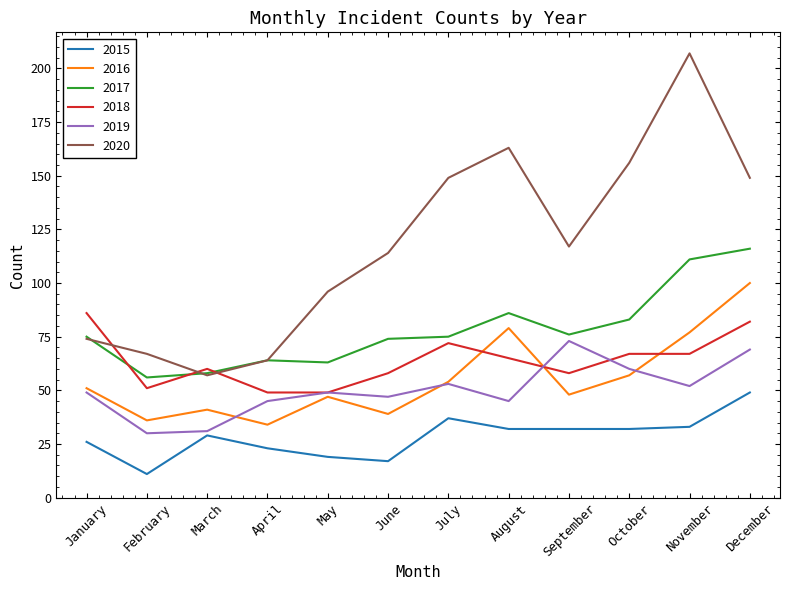

List the series in order of their peak value, lowest first.

2015, 2019, 2018, 2016, 2017, 2020